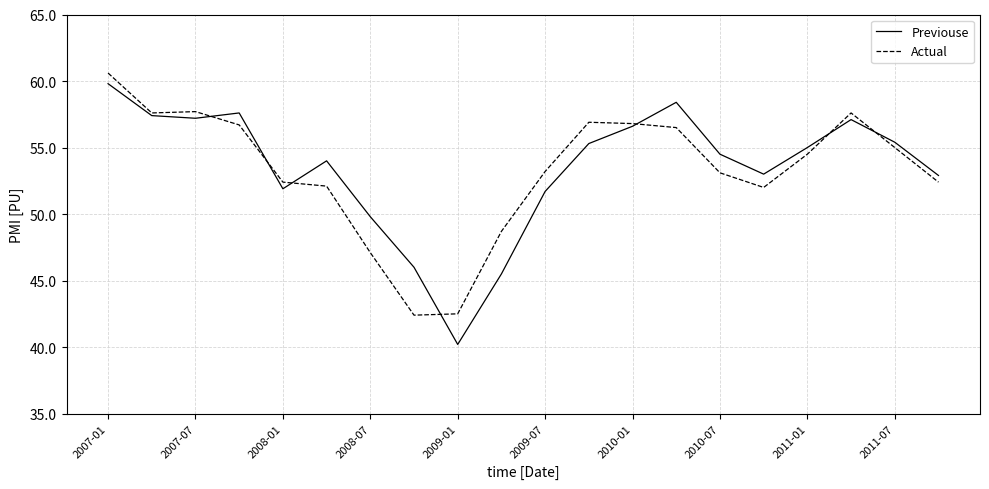

At how many categories does at least one series exceed 48?

18